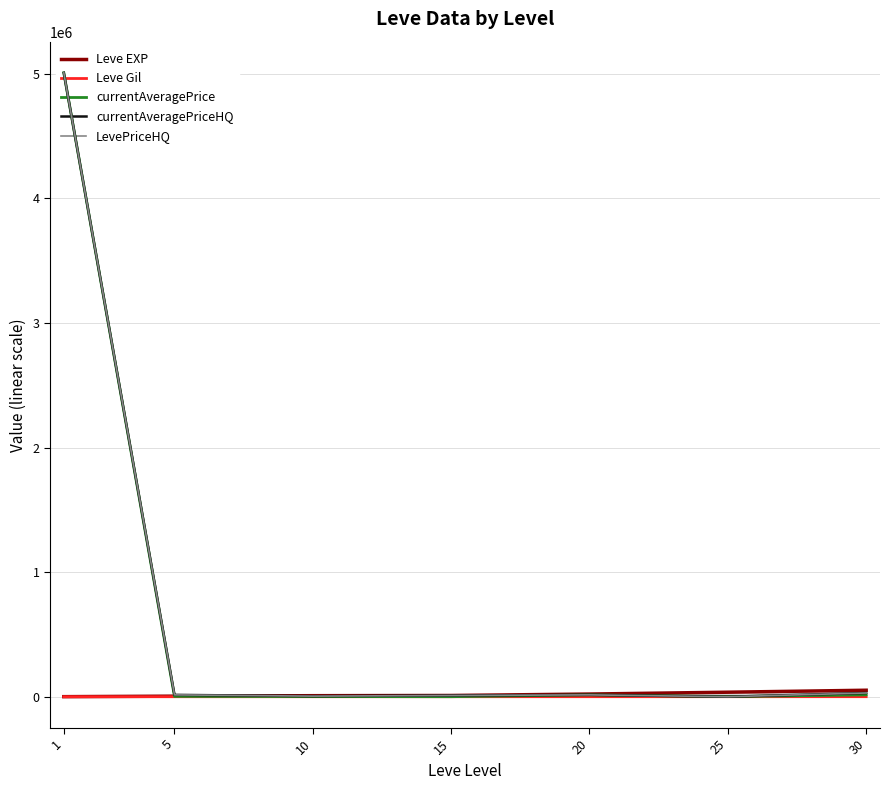

What is the sum of the currentAveragePrice values at 5 and 20?

18218.7